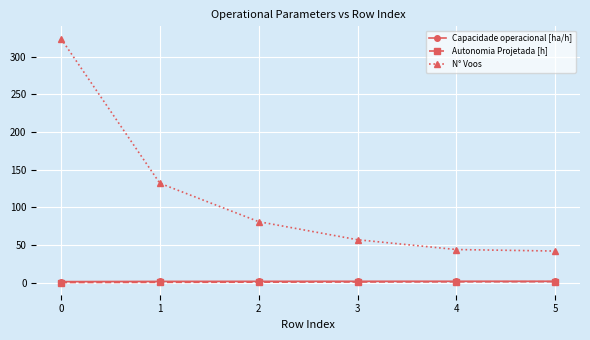

True or false: N° Voos and Capacidade operacional [ha/h] intersect in this chart.

False